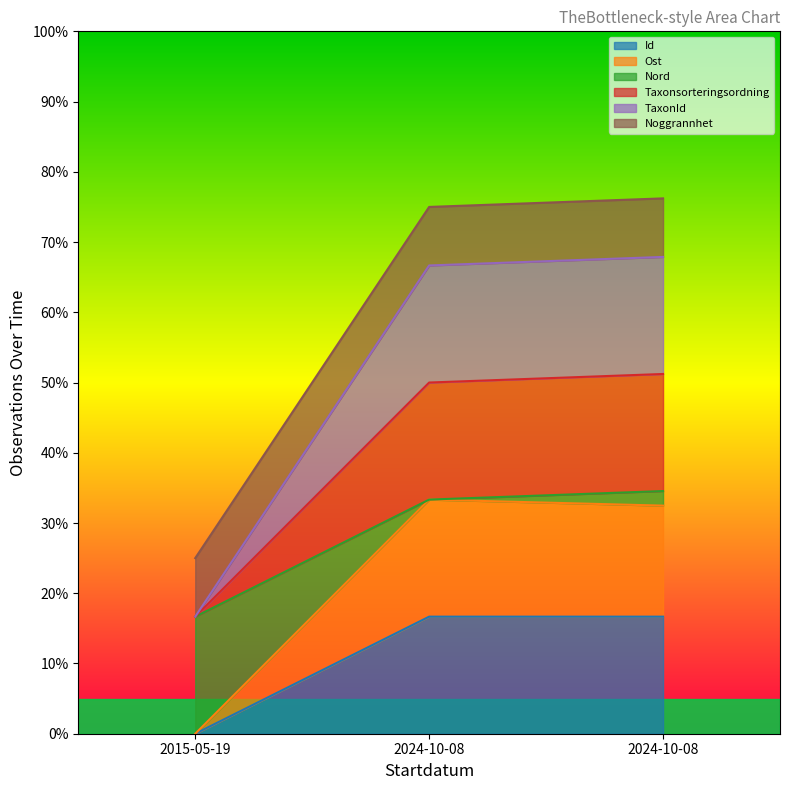

At which category does the chart reach its peak across all series?

2024-10-08